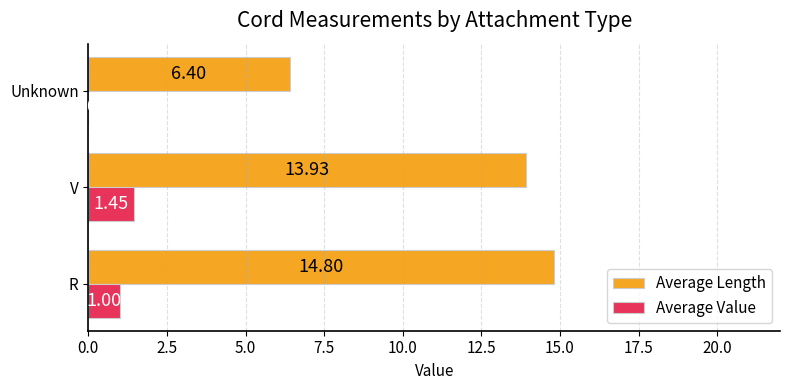

Between R and Unknown, which series saw the biggest shift?

Average Length